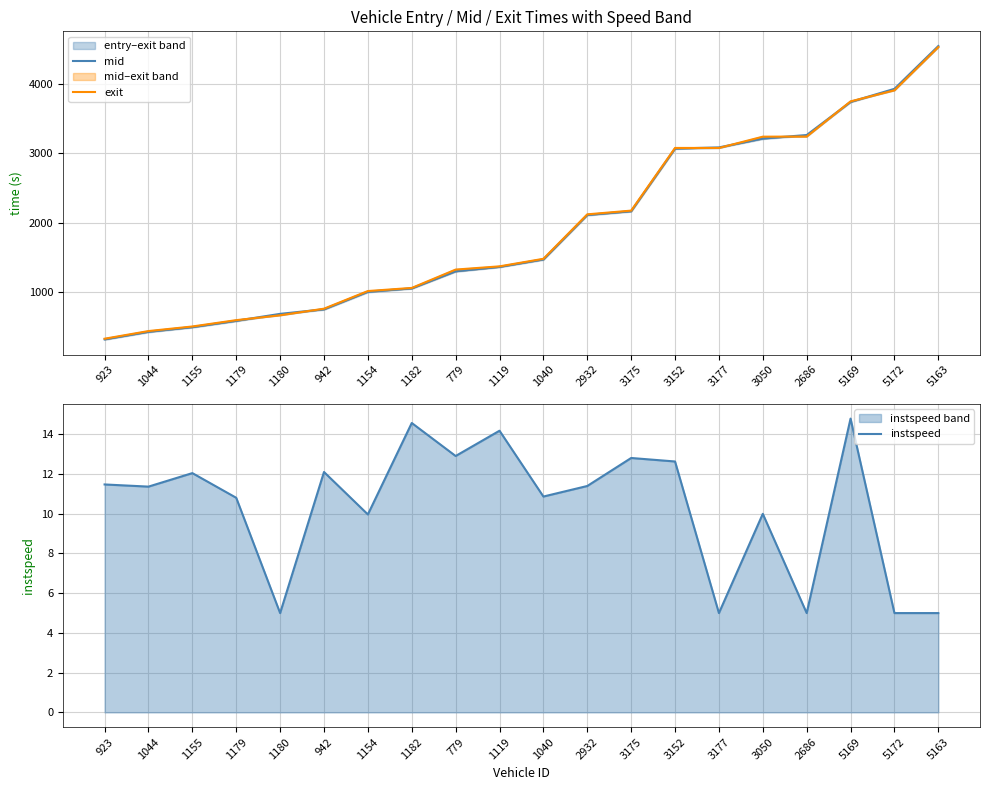

Reading left to right, list all the values displayed in this chart.

mid: 322.5	431.3	498.1	589.2	688.4	754.3	1007.5	1055.1	1301.4	1364.5	1472.4	2112.0	2165.5	3067.0	3083.4	3212.1	3261.5	3738.4	3926.4	4542.2
exit: 330.7	440.8	506.7	597.9	668.0	762.9	1016.7	1061.5	1325.4	1372.0	1480.6	2120.3	2173.9	3075.6	3075.4	3237.8	3239.6	3745.8	3905.1	4527.6
instspeed: 11.5	11.4	12.0	10.8	5.0	12.1	10.0	14.6	12.9	14.2	10.9	11.4	12.8	12.6	5.0	10.0	5.0	14.8	5.0	5.0